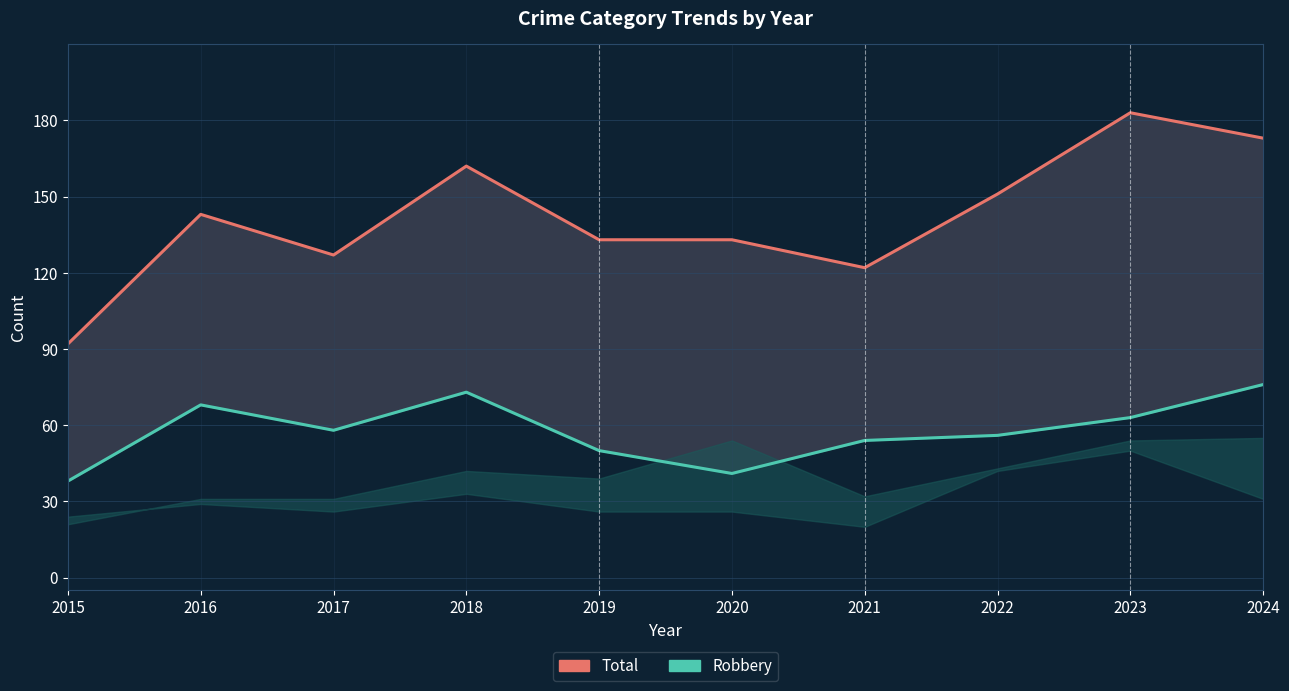

The value of Total at 2016 is 143. True or false?

True